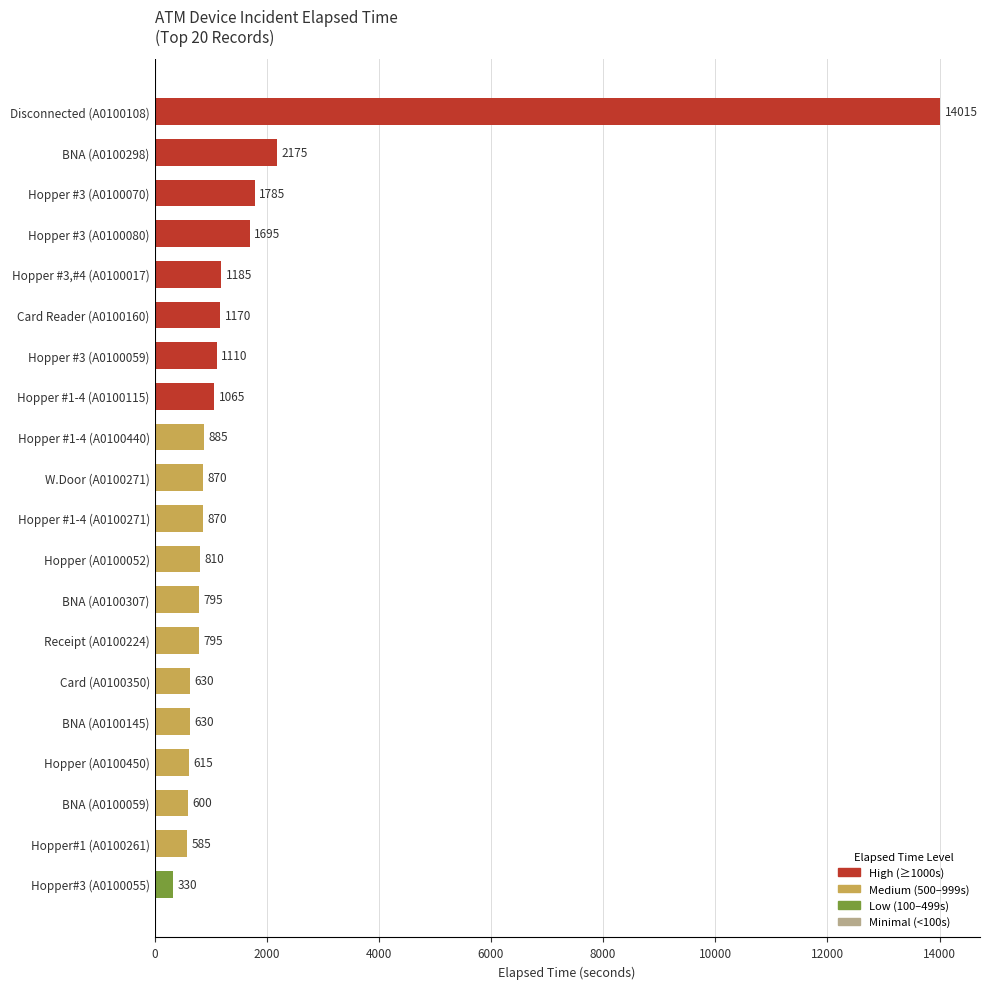

What is the change in value from Hopper #3 (A0100080) to BNA (A0100298)?

+480